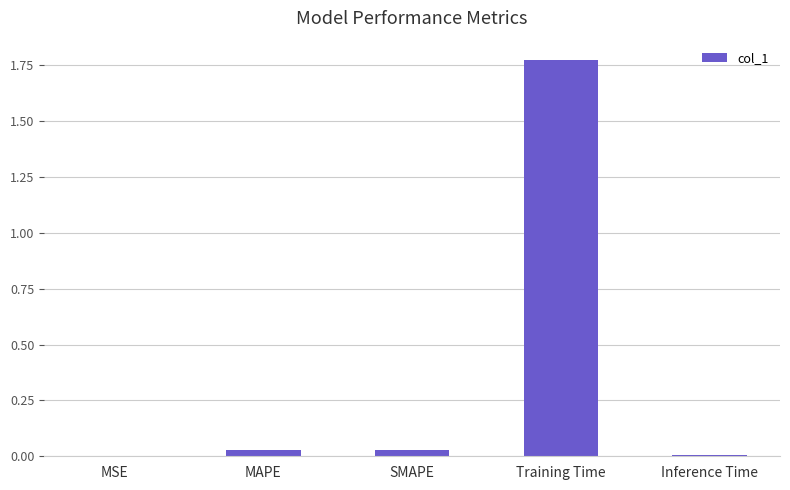

At which category does the chart reach its peak across all series?

Training Time